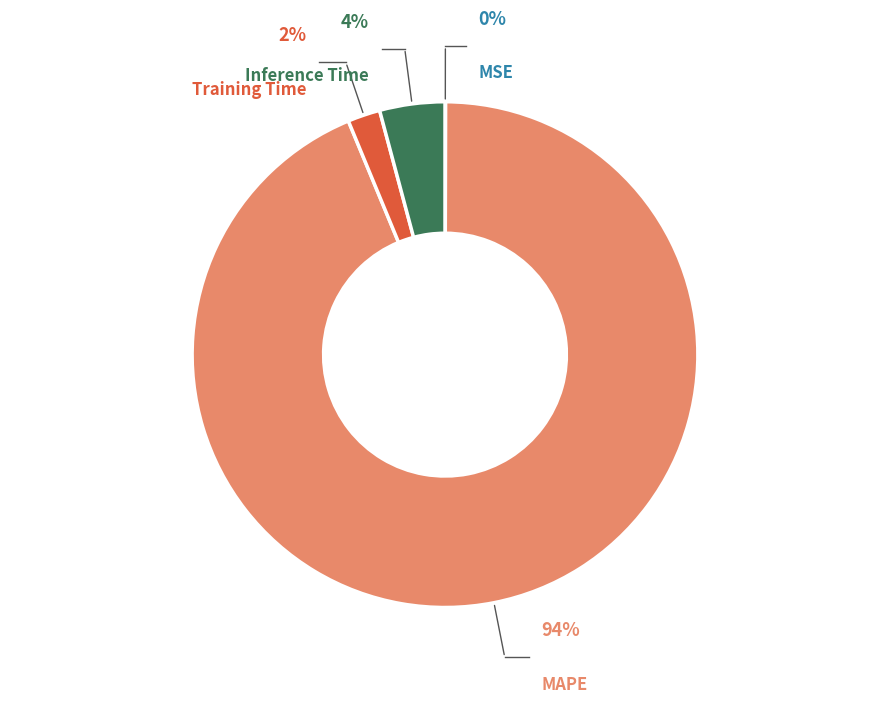

To the nearest percent, what percentage of the pie is Inference Time?

4%